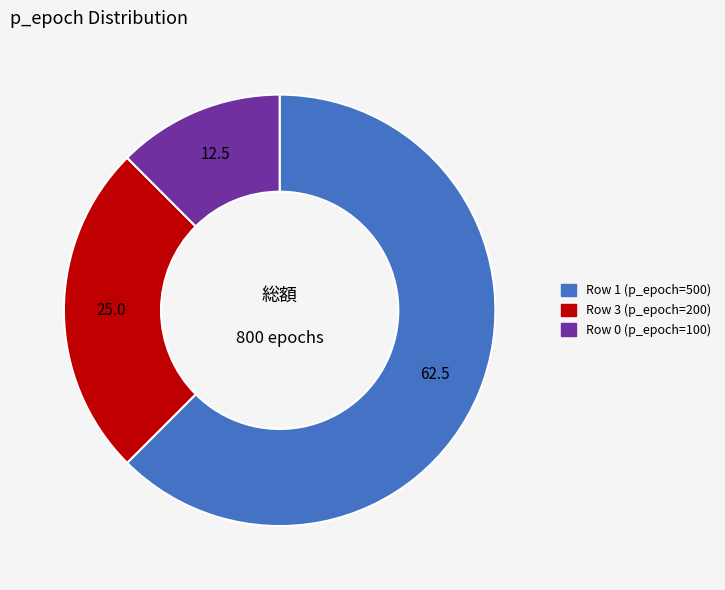

Is there a majority slice in this chart?

Yes